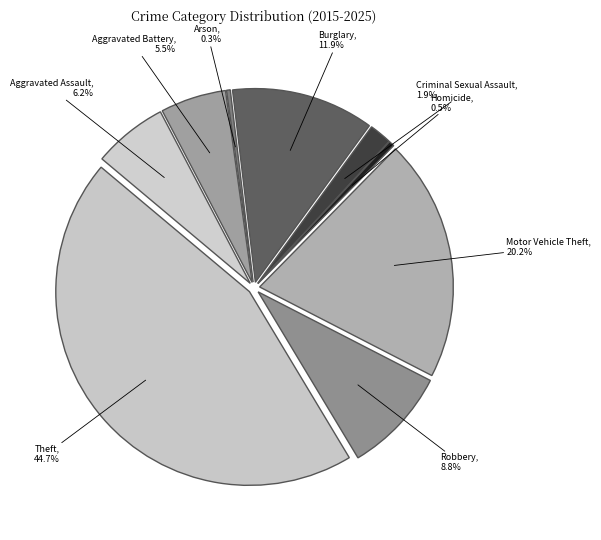

Does Burglary represent more than half of the total?

No